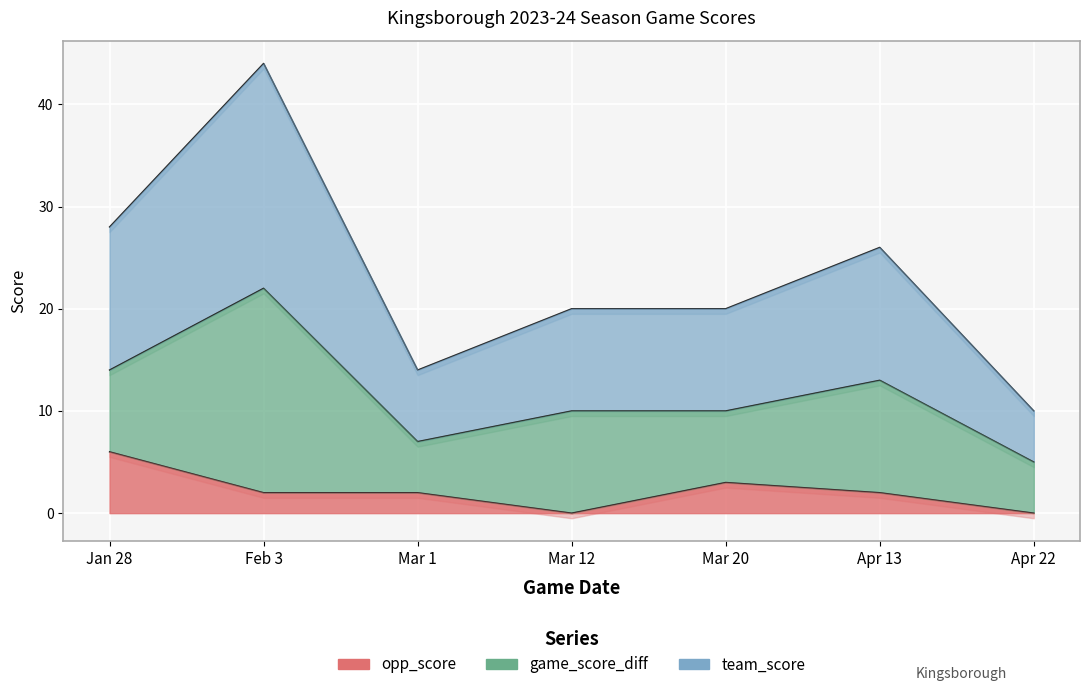

At which category is the sum across all series the highest?

Feb 3